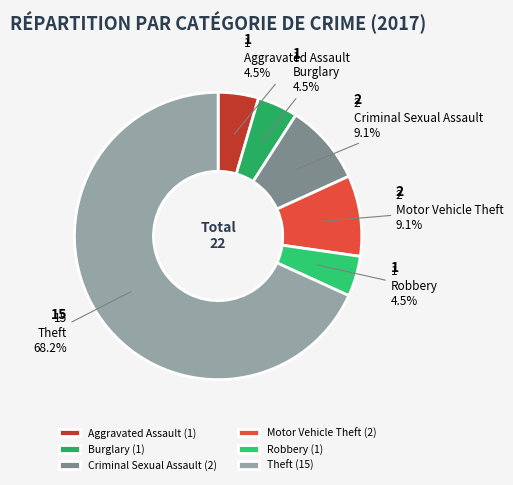

Rank the categories by value from highest to lowest.

Theft, Criminal Sexual Assault, Motor Vehicle Theft, Aggravated Assault, Burglary, Robbery